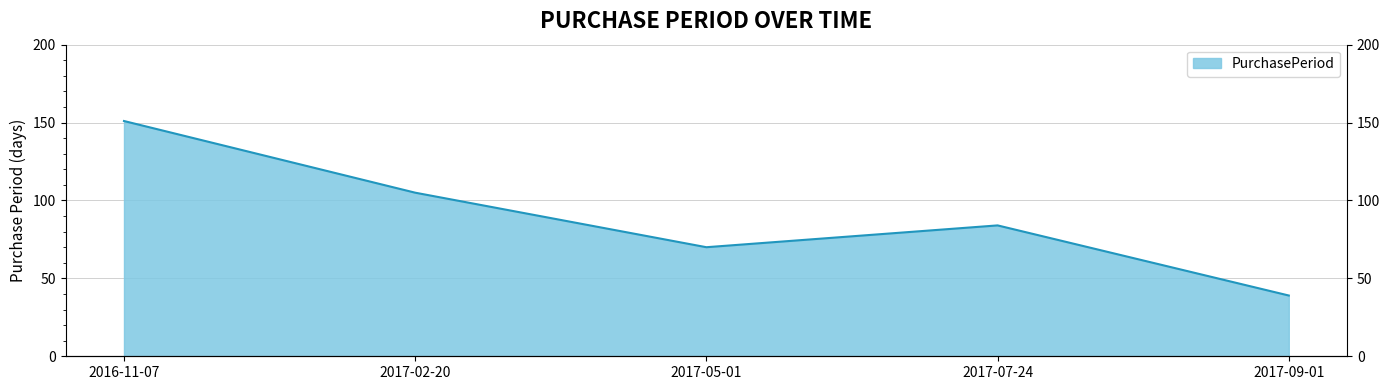

Which label corresponds to the largest value in the chart?

2016-11-07